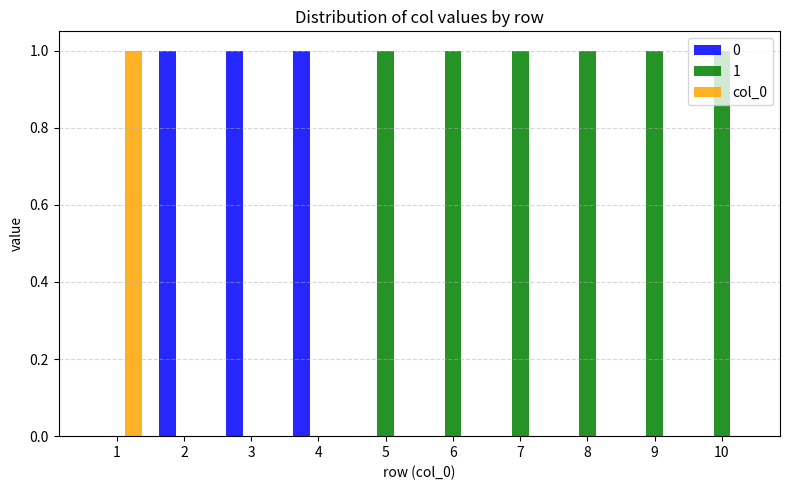

Is it true that col_0 equals 0 at 3?

True